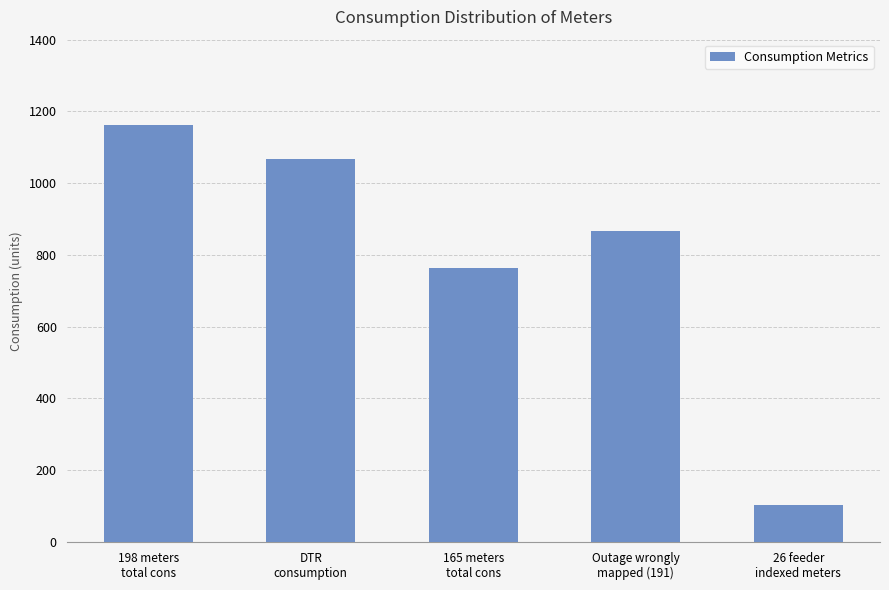

Which category has the lowest value across all series?

26 feeder
indexed meters